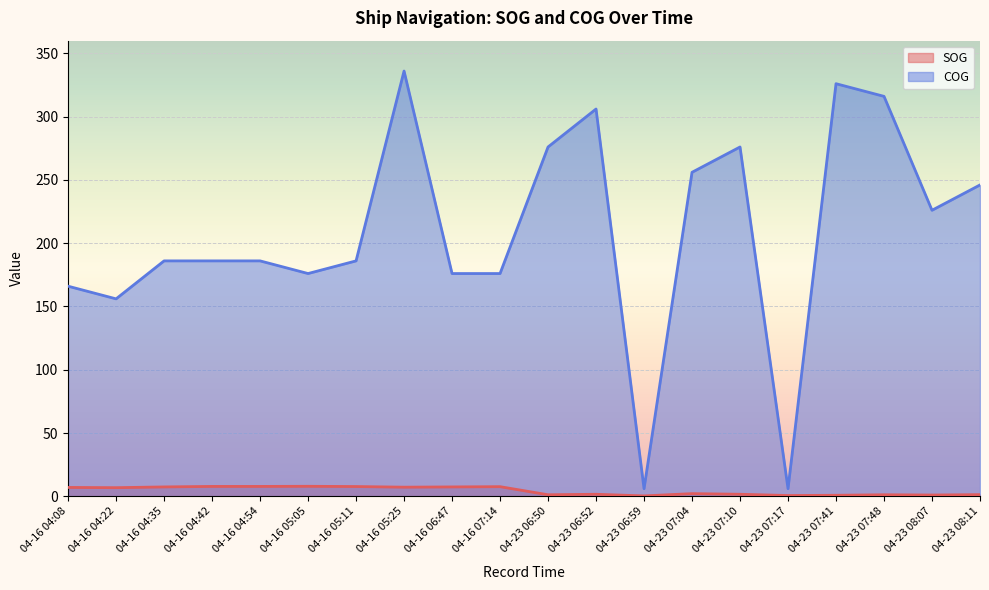

True or false: SOG and COG cross at least once.

False